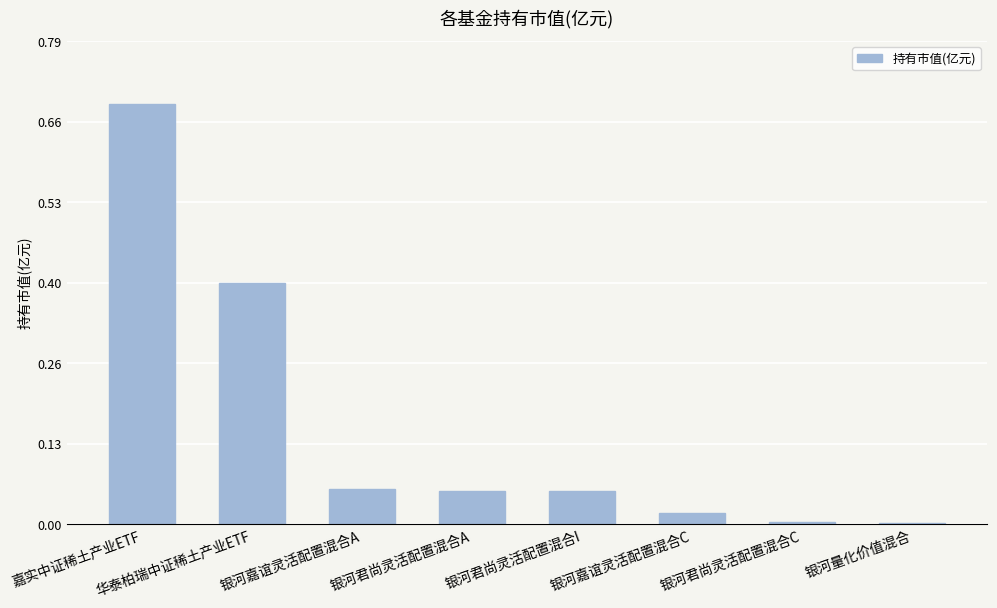

What is the sum of the values at 华泰柏瑞中证稀土产业ETF and 银河君尚灵活配置混合A?

0.5